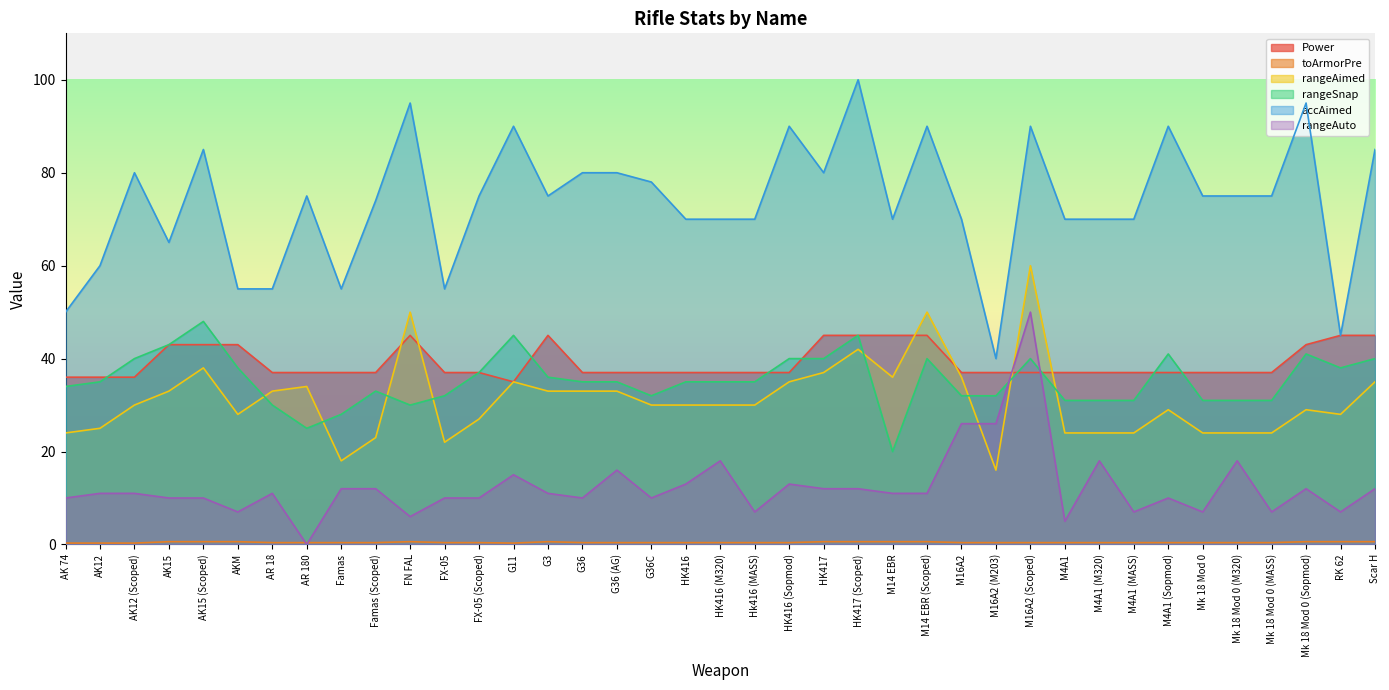

The value of rangeAimed at G36 is 46.5. True or false?

False